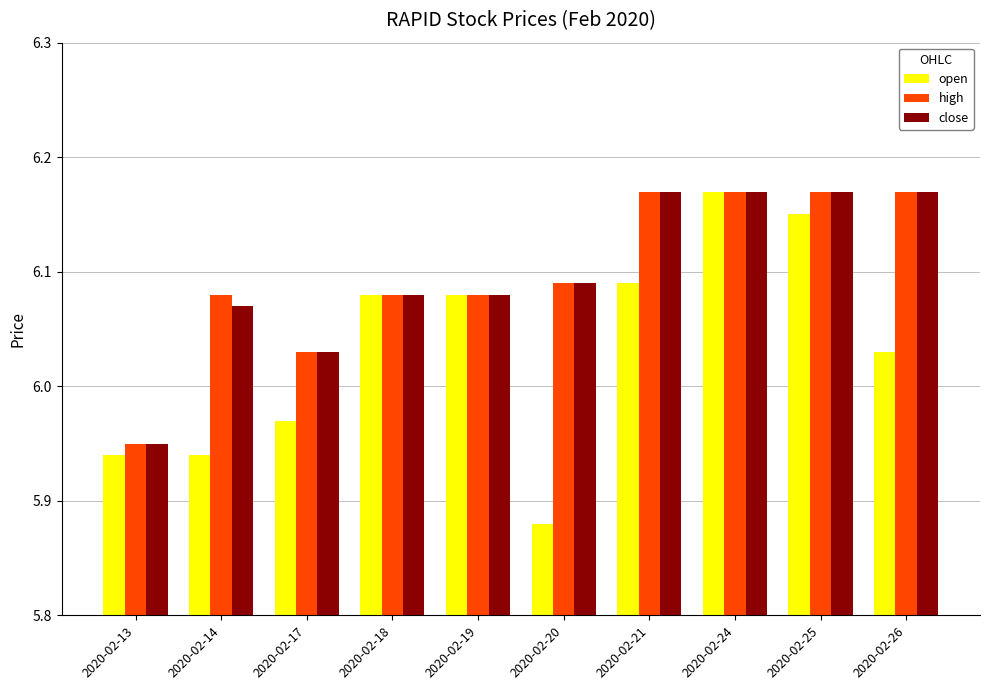

Where does the close series first go above 6?

2020-02-14